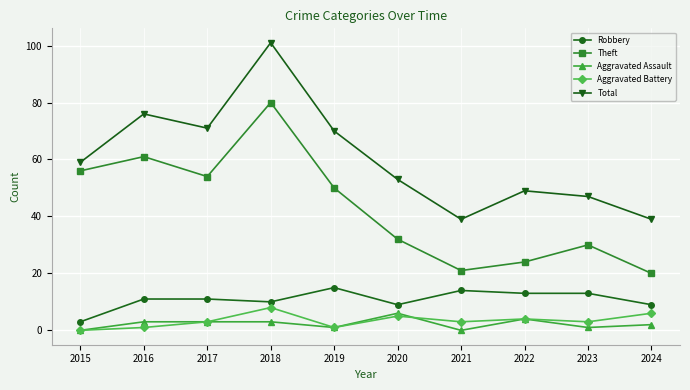

What is the difference between the maximum and minimum values in the Total series?

62